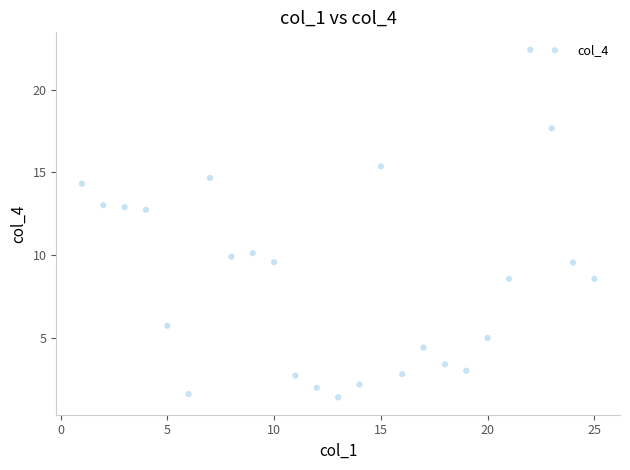

What is the range of Y values (max minus min)?

21.0